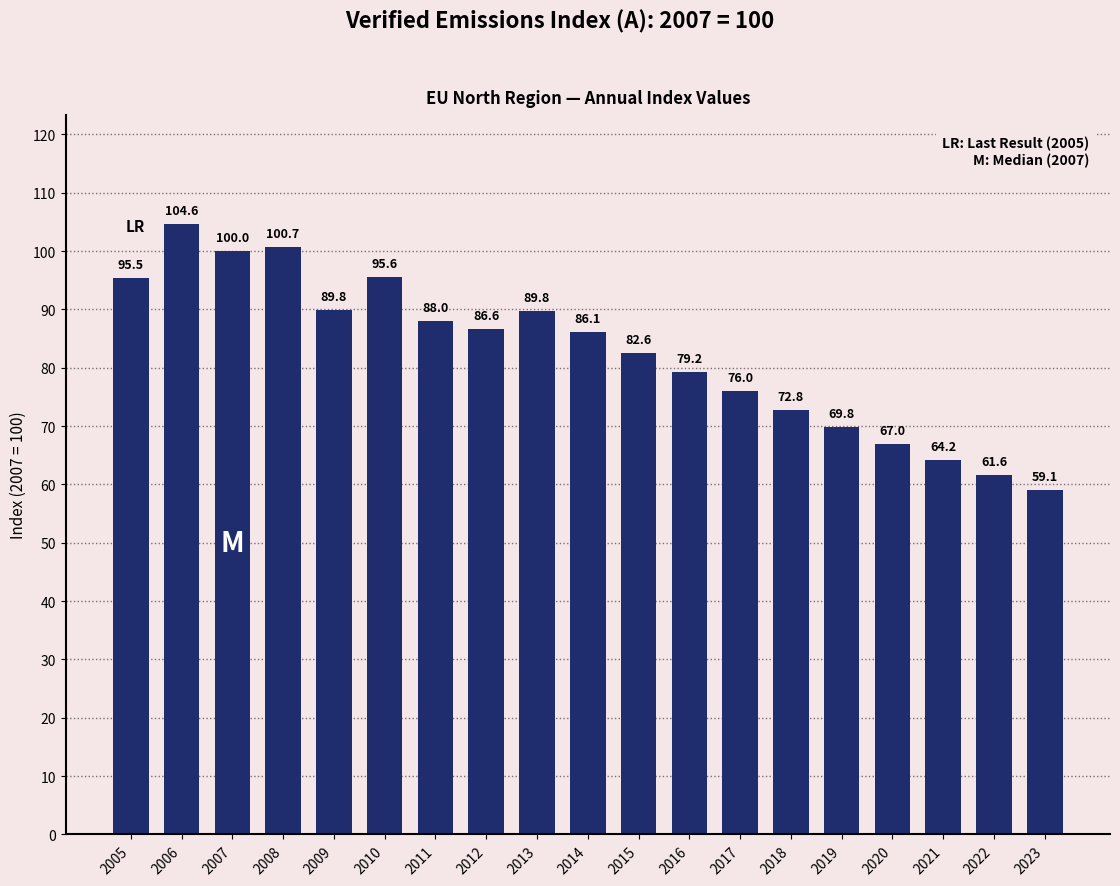

What is the value of the 16th bar from the left?

67.0